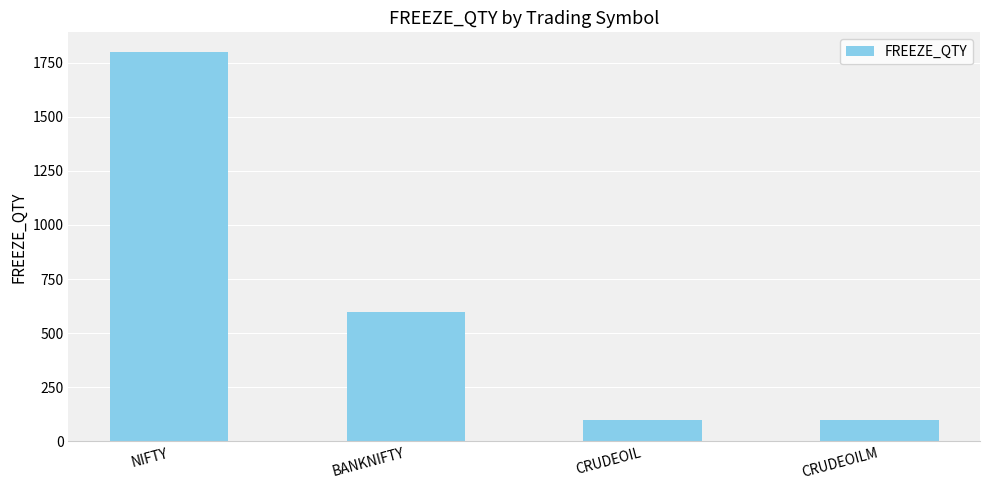

Where does the data first go above 600?

NIFTY